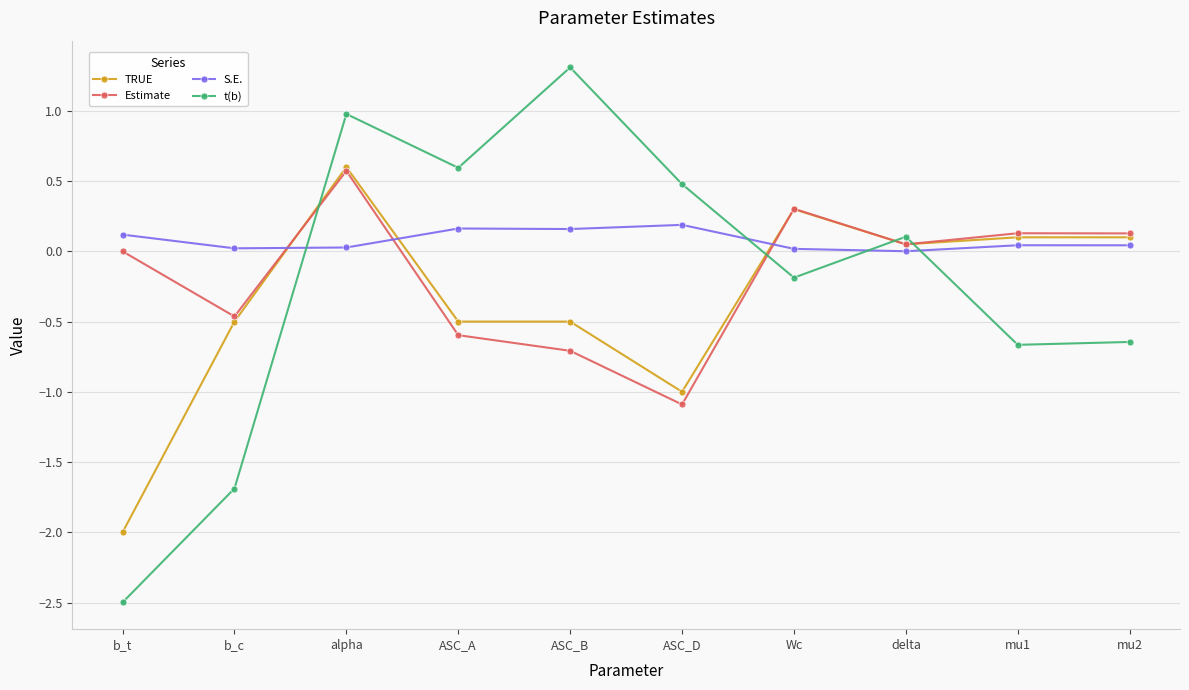

What is the greatest value displayed?

1.3